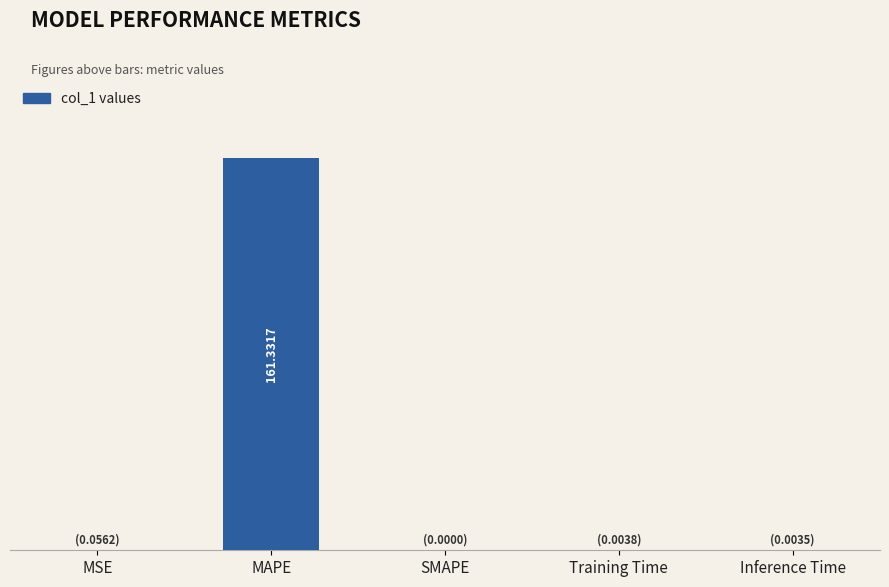

The chart shows a value of 0.0 at Inference Time. True or false?

True